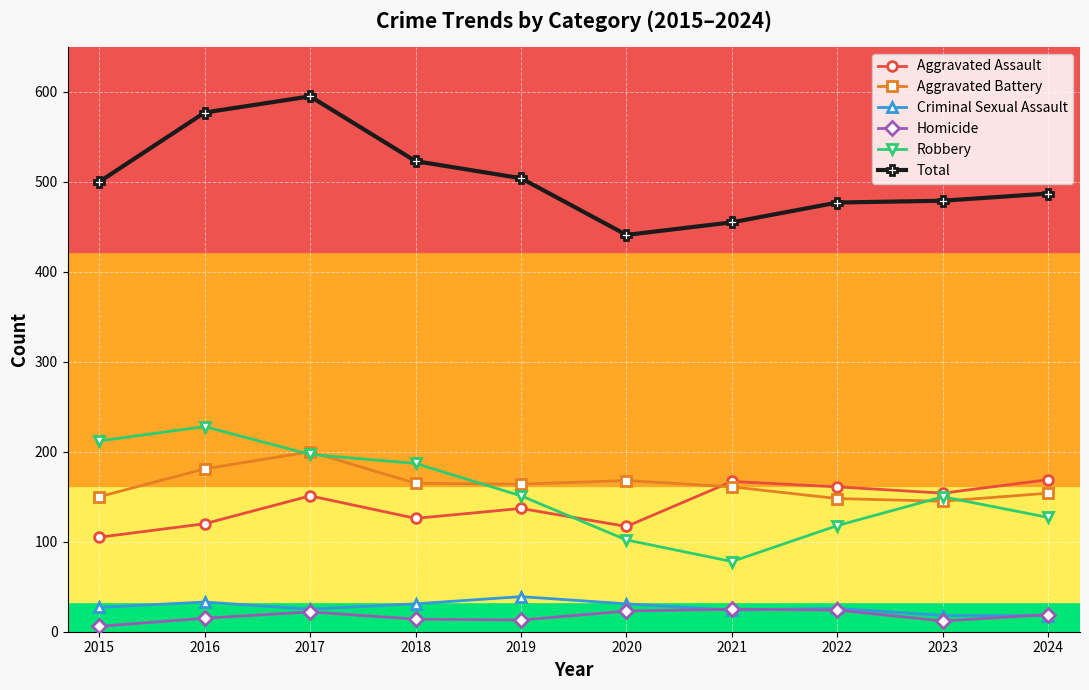

What is the difference between the maximum and minimum values in the Total series?

154